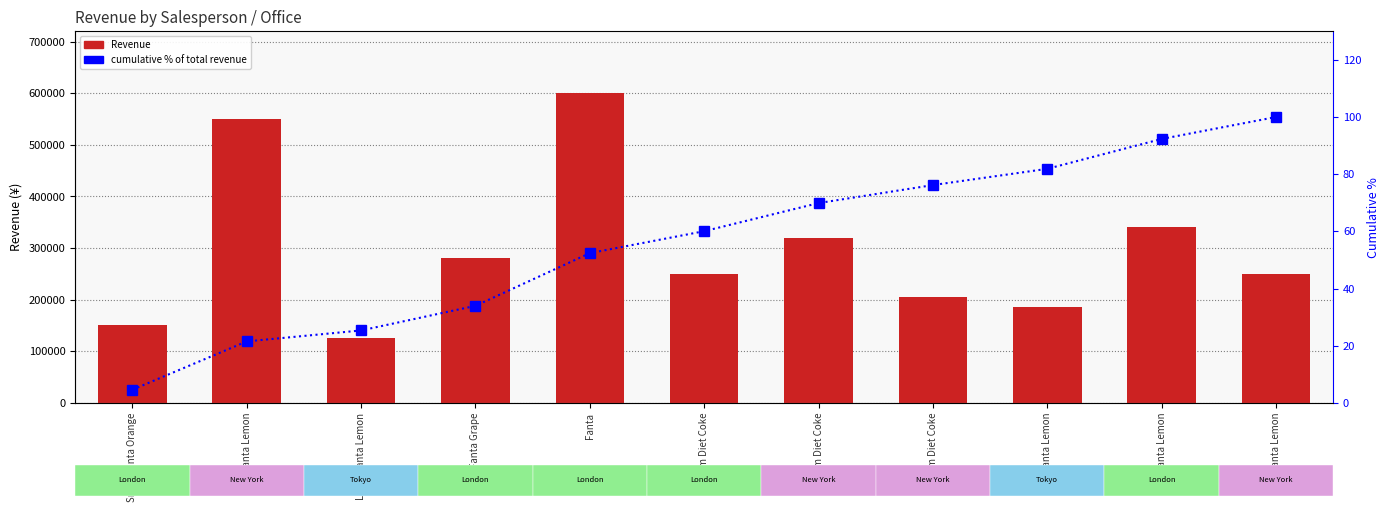

What value does the cumulative % of total revenue series have at Medium Diet Coke?

69.9